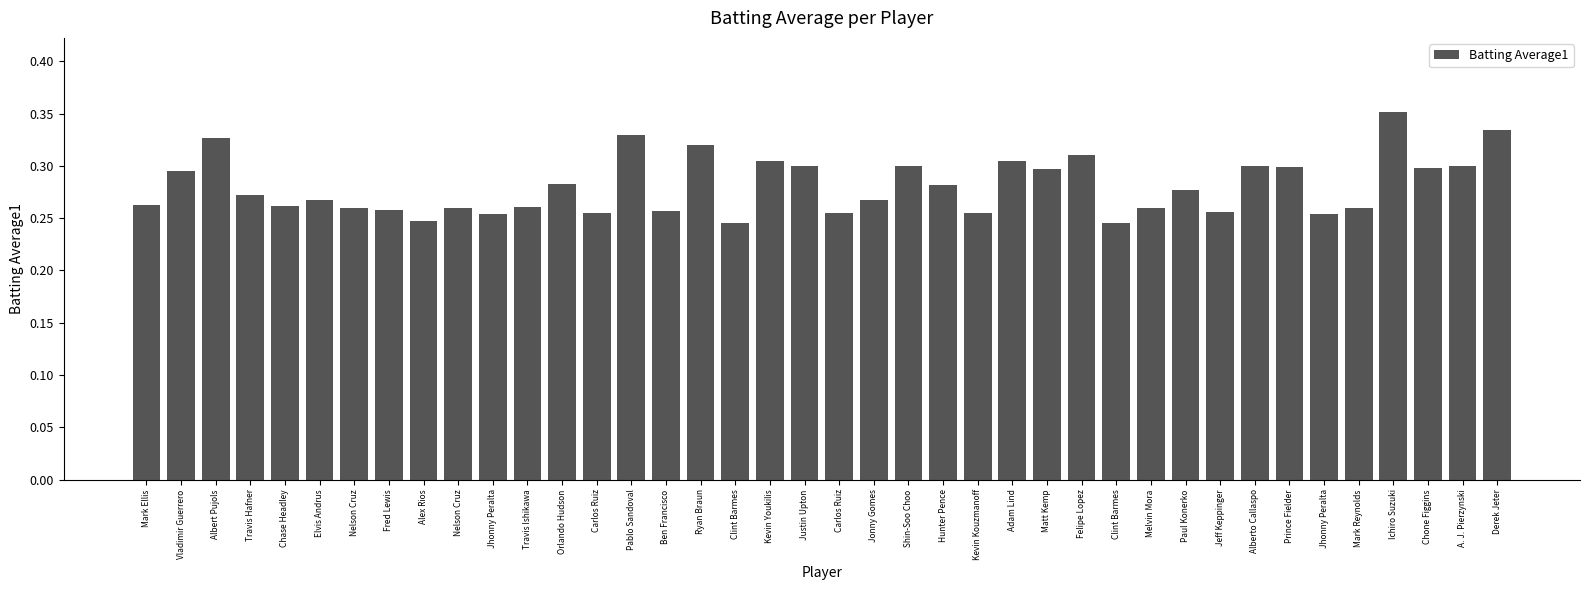

How many bars are there in total?

40